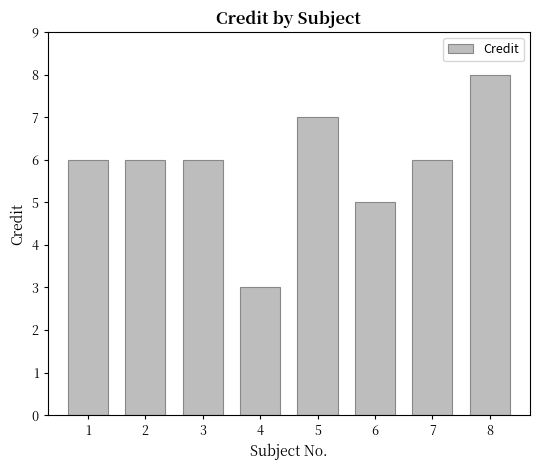

What is the value of the 6th bar from the left?

5